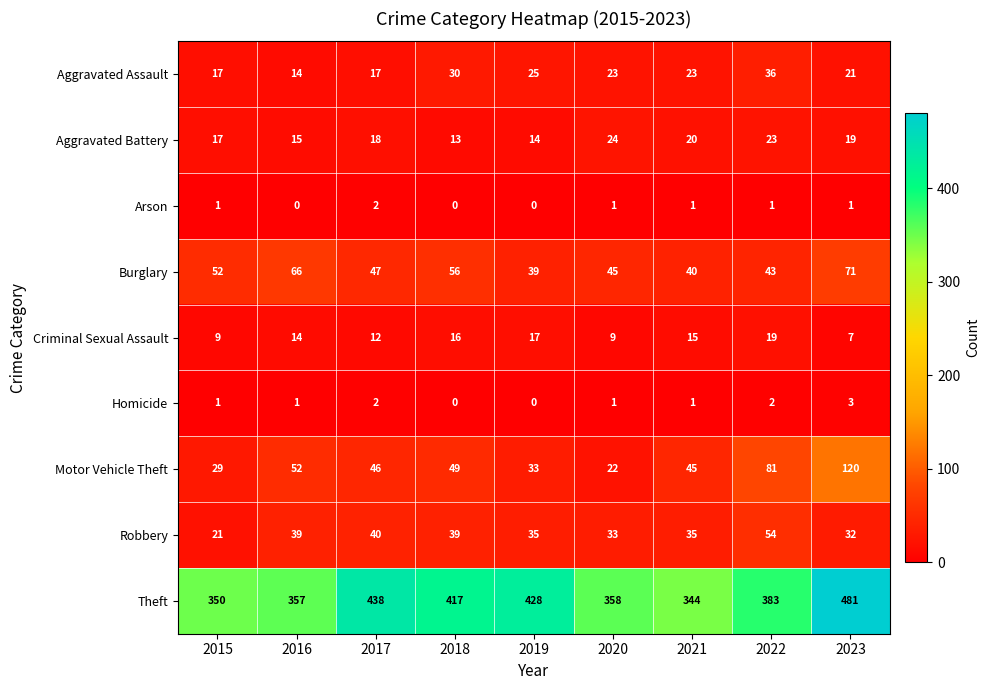

Which series has the largest total across all categories?

Theft